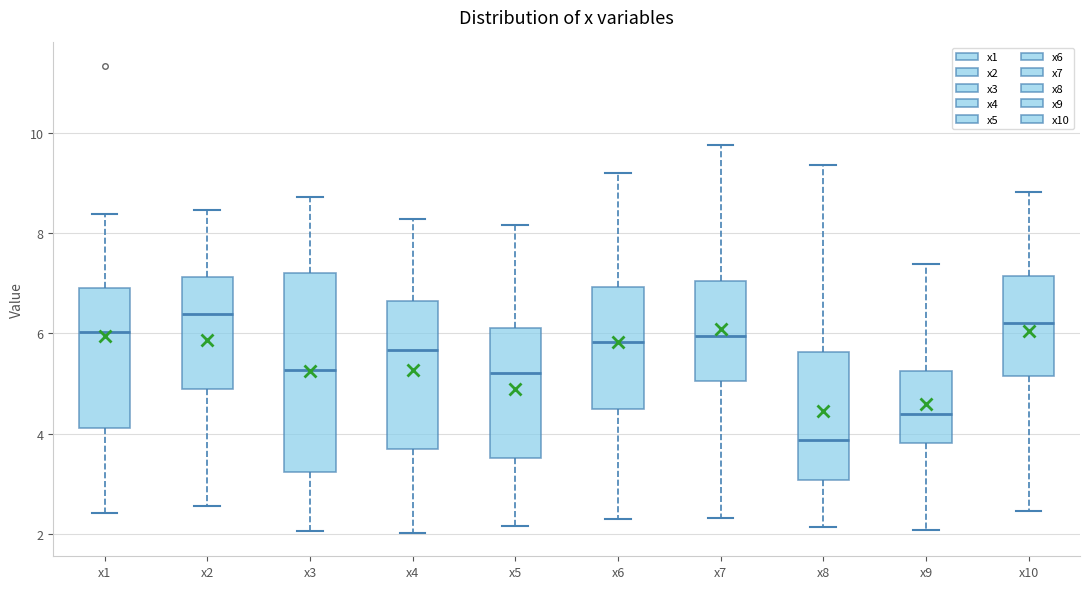

Reading left to right, read every box against the y-axis: the position of its median line, the range the box covers, and the ends of its whiskers. The values are not printed on the chart, so give them approximately, as read against the axis.

x1: median 6.0, box 4.2 to 7.0, whiskers 2.4 to 8.4
x2: median 6.4, box 4.8 to 7.2, whiskers 2.6 to 8.4
x3: median 5.2, box 3.2 to 7.2, whiskers 2.0 to 8.8
x4: median 5.6, box 3.6 to 6.6, whiskers 2.0 to 8.2
x5: median 5.2, box 3.6 to 6.2, whiskers 2.2 to 8.2
x6: median 5.8, box 4.4 to 7.0, whiskers 2.2 to 9.2
x7: median 6.0, box 5.0 to 7.0, whiskers 2.4 to 9.8
x8: median 3.8, box 3.0 to 5.6, whiskers 2.2 to 9.4
x9: median 4.4, box 3.8 to 5.2, whiskers 2.0 to 7.4
x10: median 6.2, box 5.2 to 7.2, whiskers 2.4 to 8.8